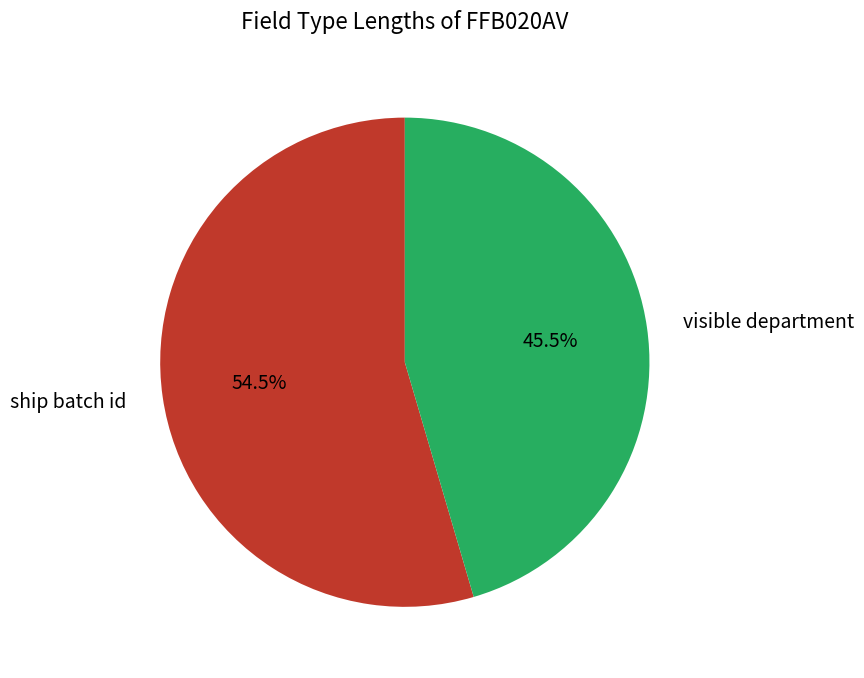

What is the ratio of the value at visible department to the value at ship batch id?

0.8